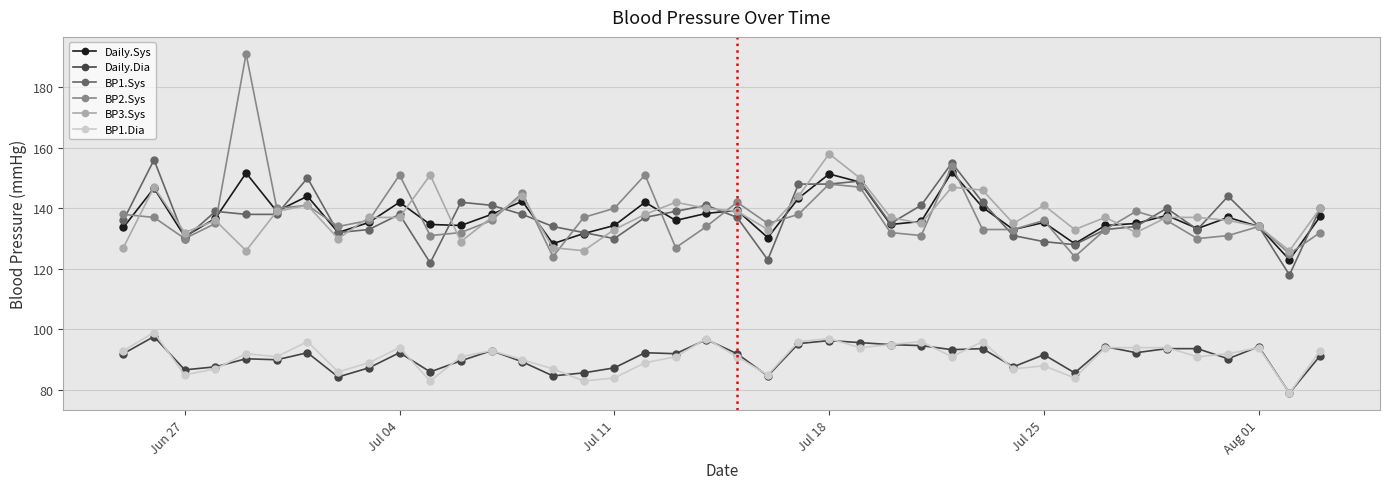

At how many categories does at least one series exceed 114?

40